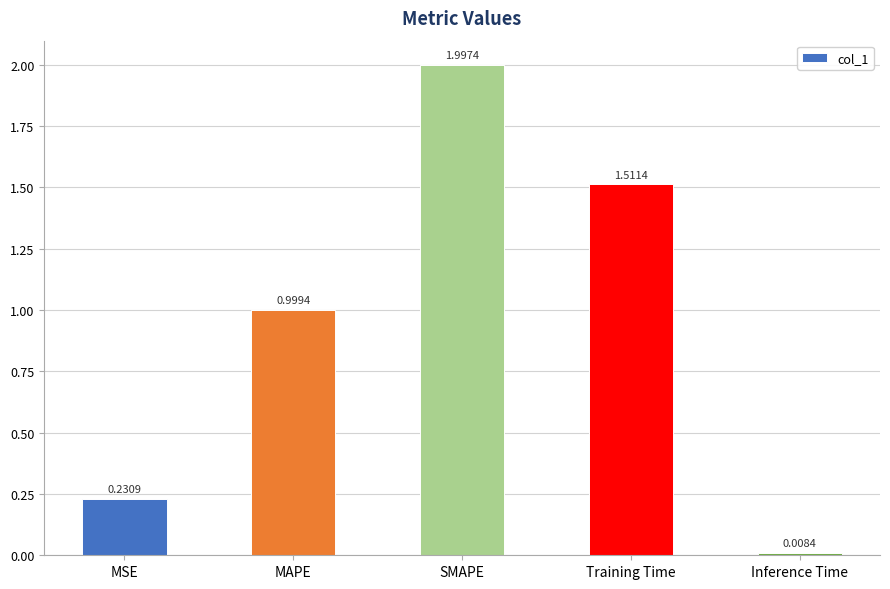

What is the label of the 2nd bar from the right?

Training Time